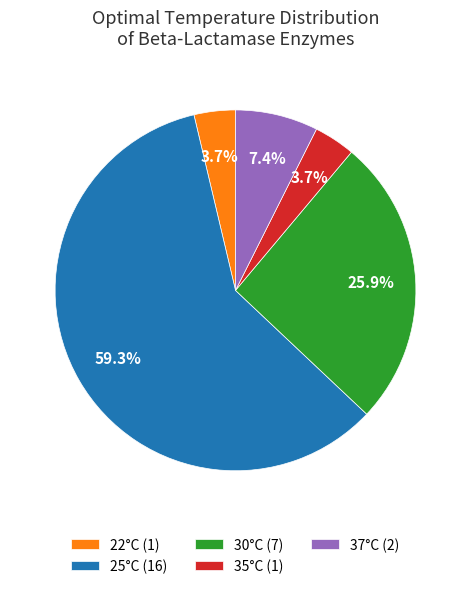

Does 25°C (16) represent more than half of the total?

Yes